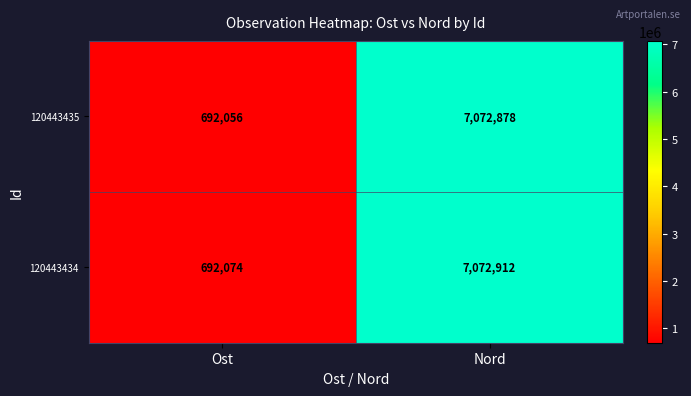

How many categories are shown in the chart?

2